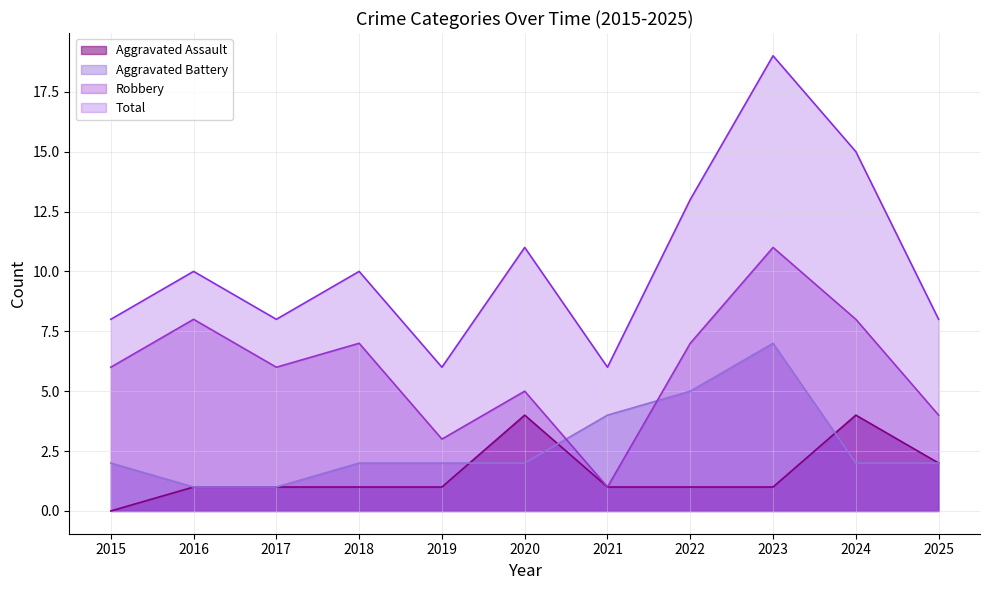

What is the value of the Total point at the 8th from the left?

13